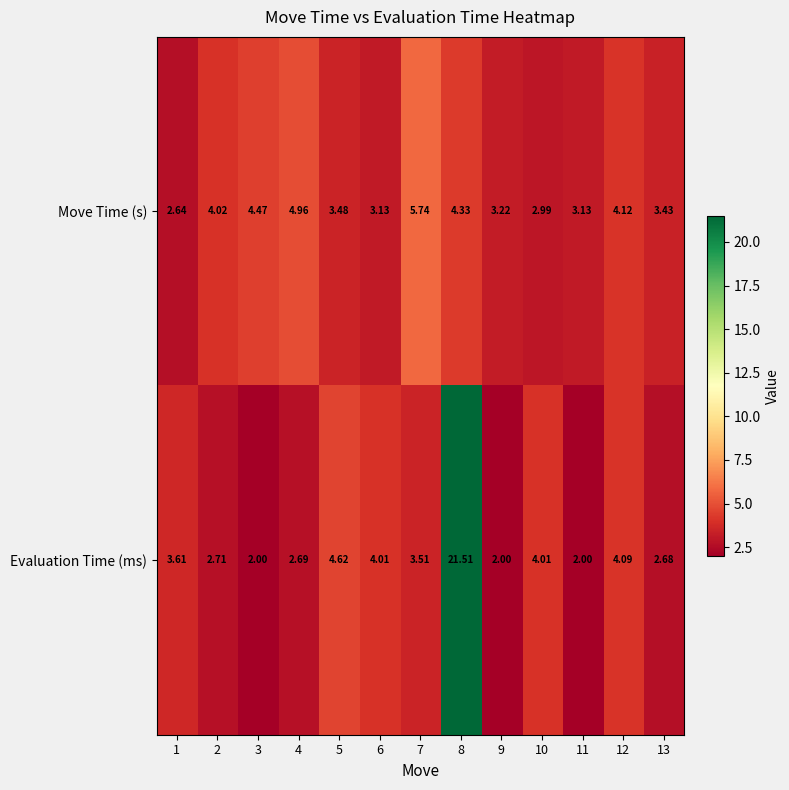

Rank the series at 5 from highest to lowest value.

Evaluation Time (ms), Move Time (s)